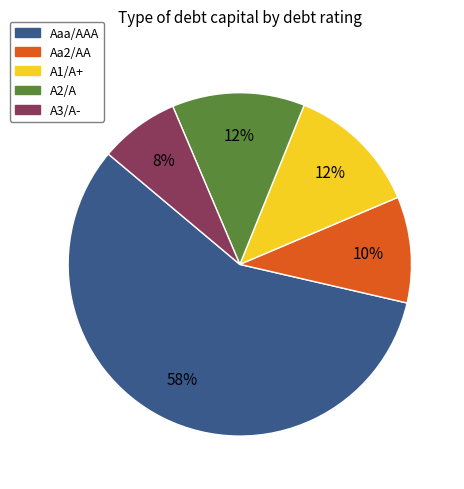

Count the number of slices in the pie.

5